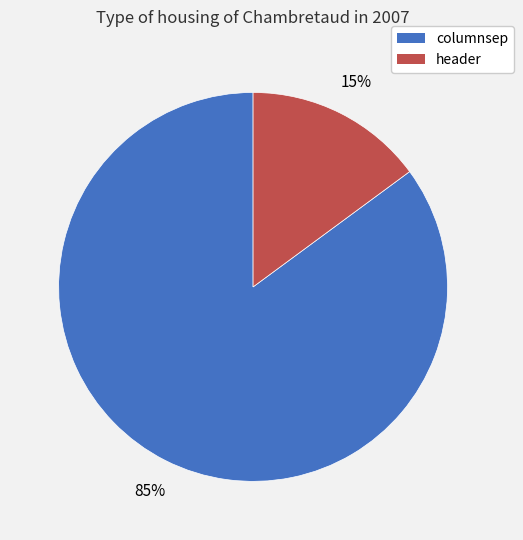

Combined, do header and columnsep account for over 50%?

Yes